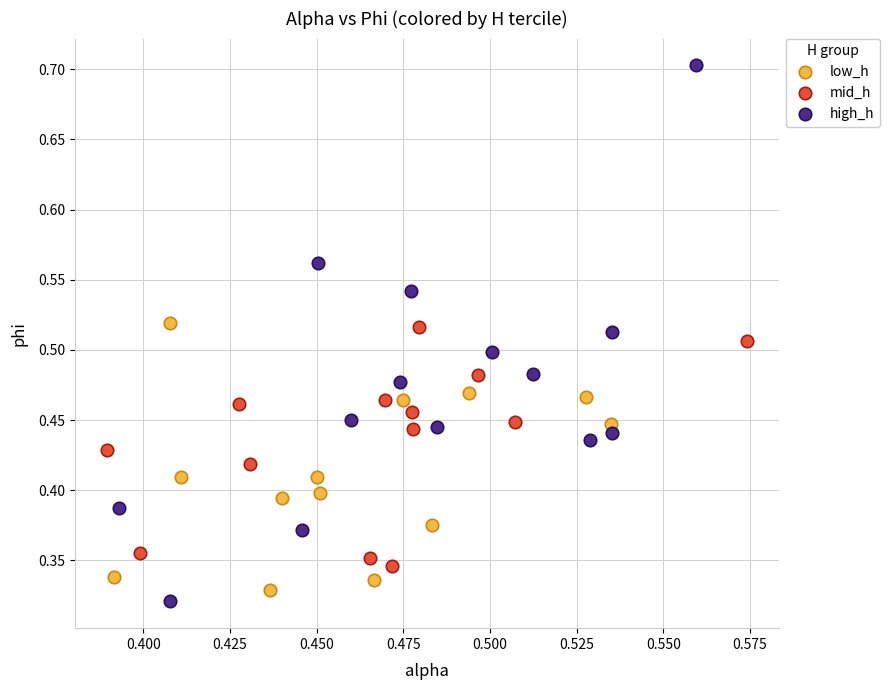

Which series reaches the maximum Y coordinate?

high_h